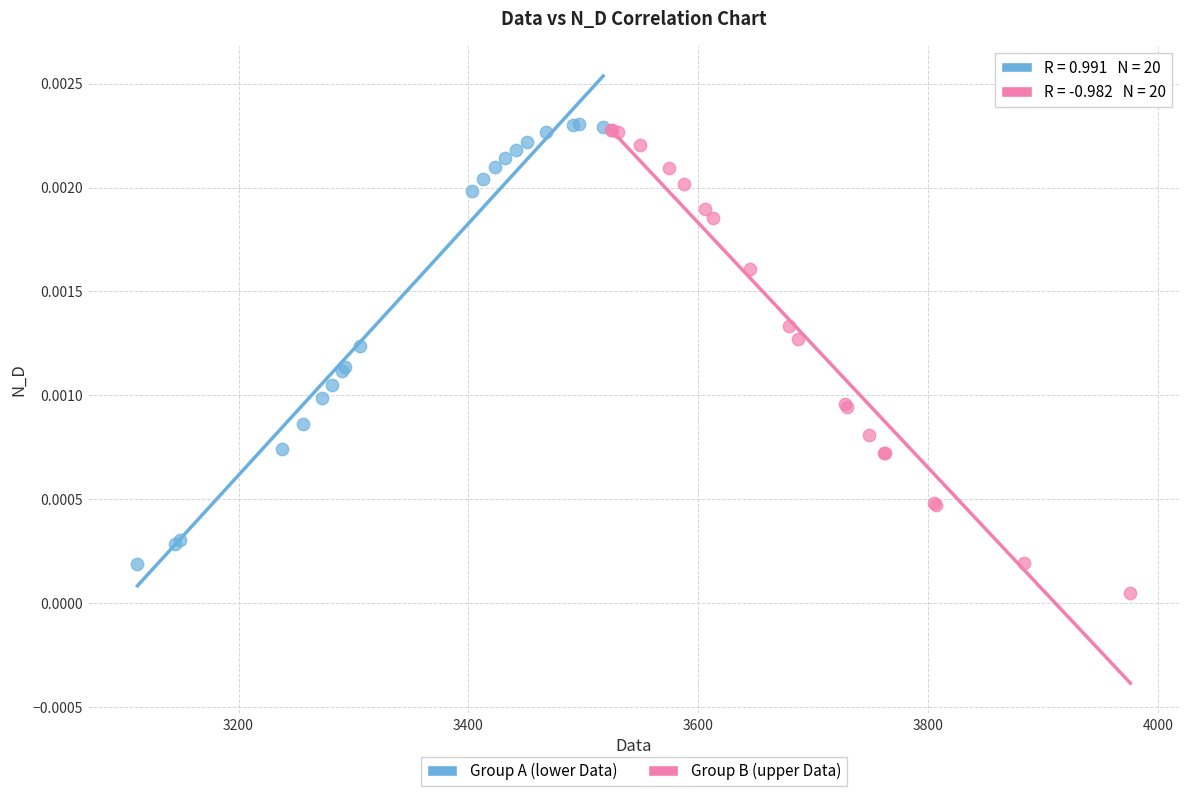

Which series contains the lowest Y value?

Group B (upper Data)